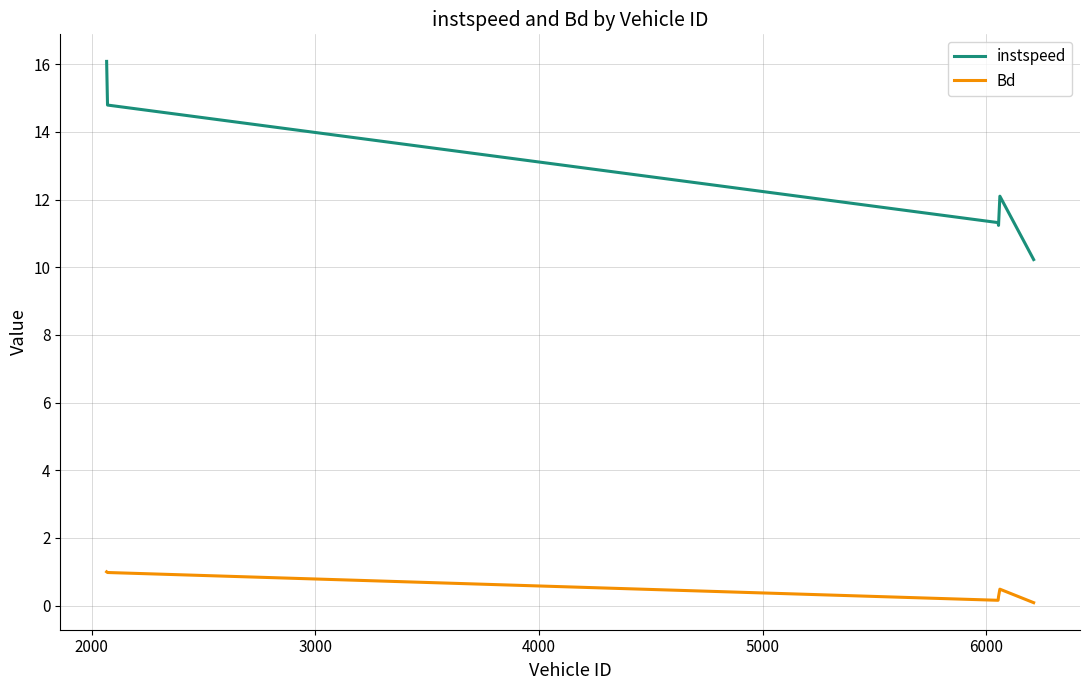

What is the maximum value shown in the chart?

16.1